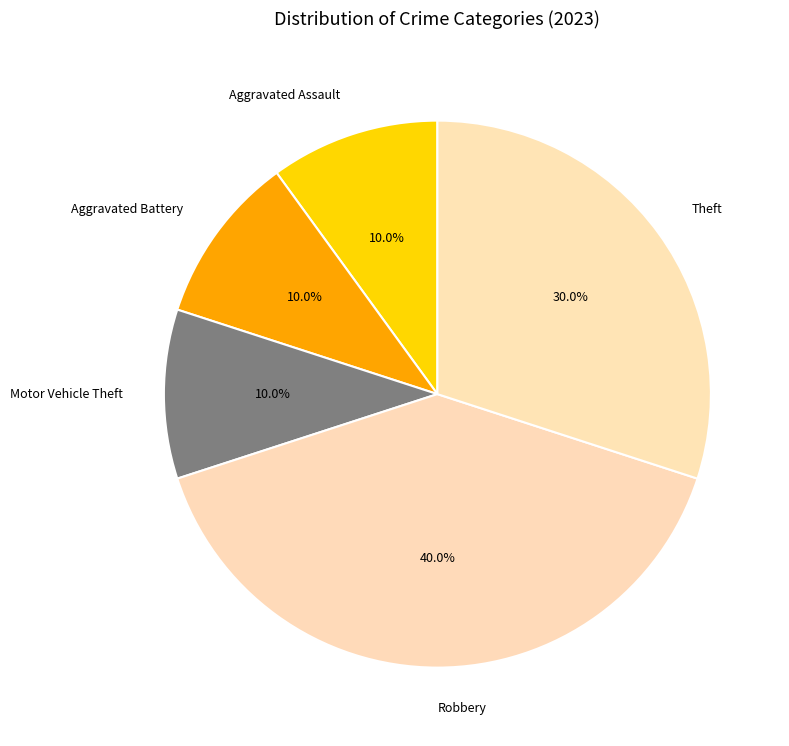

What percentage do Robbery and Theft together represent?

70.0%